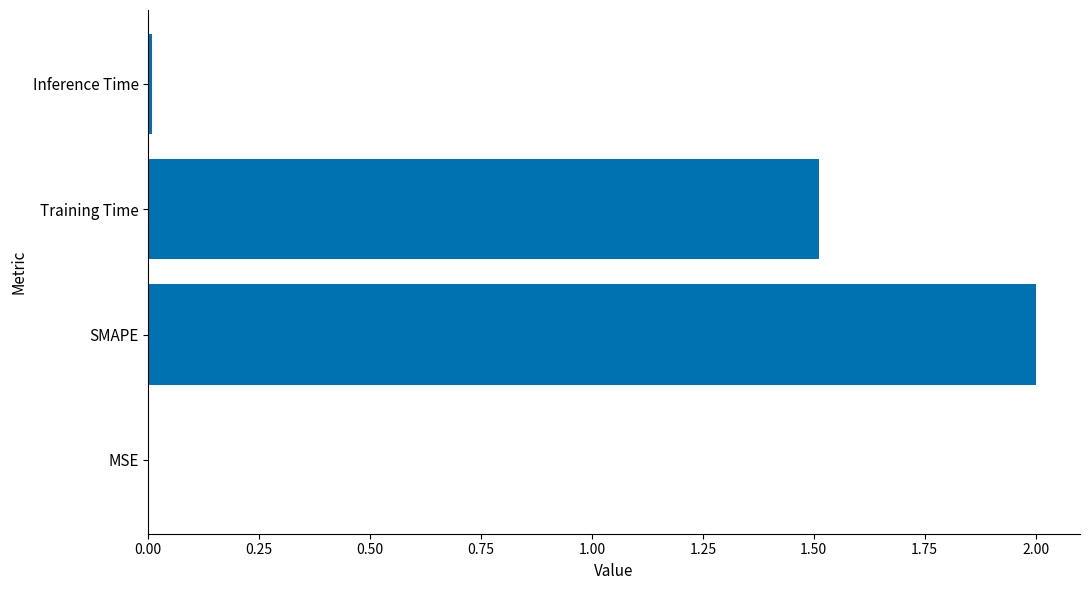

What is the maximum value shown in the chart?

2.0